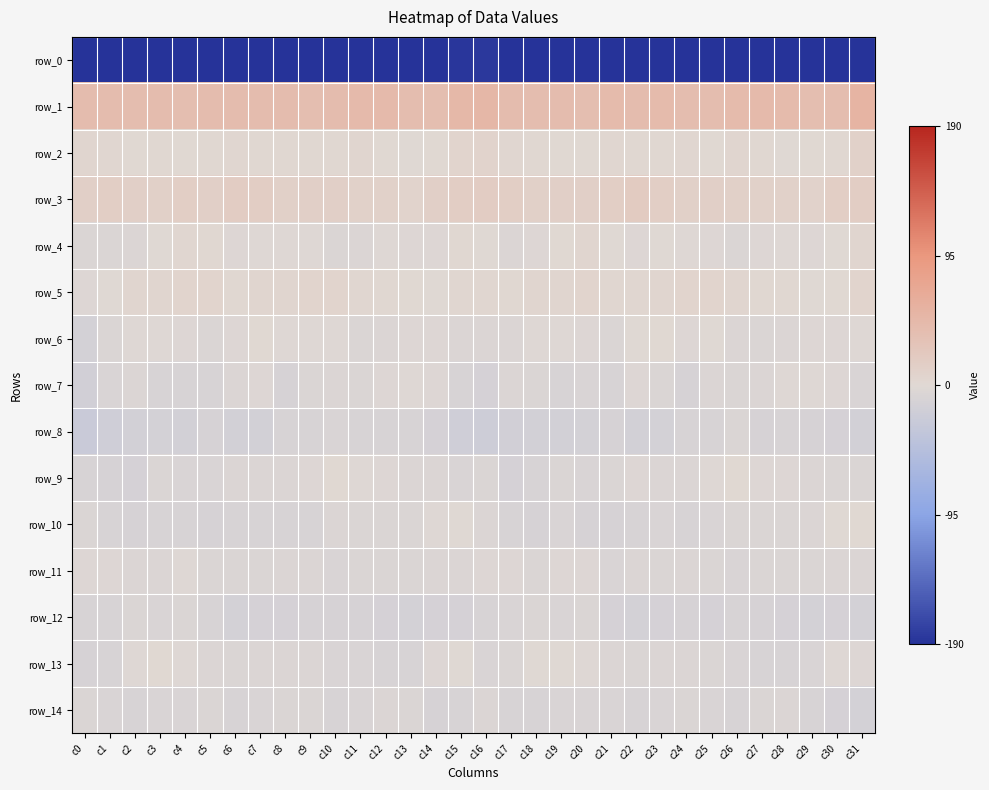

What value does the row_3 series have at c10?

13.6